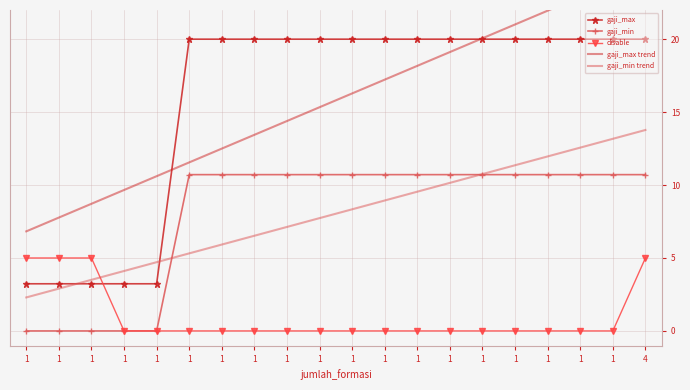

What is the value of the gaji_min trend point at the 1st from the left?

2.3